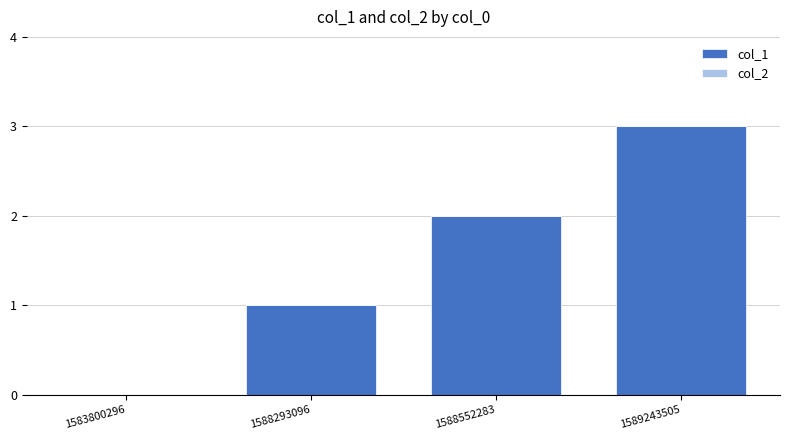

Is it true that the value at 1588552283 is 1?

False